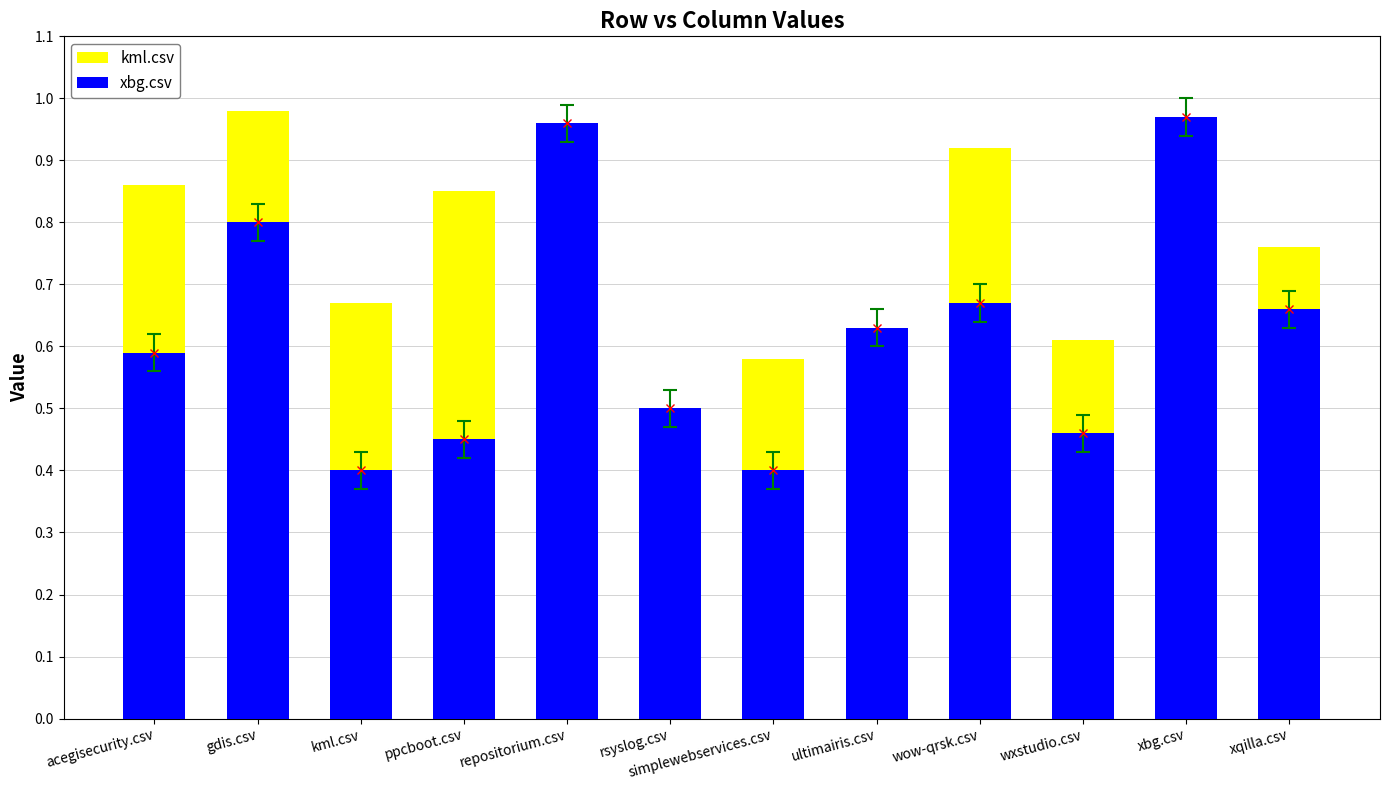

What are all the series names shown in the legend?

kml.csv, xbg.csv